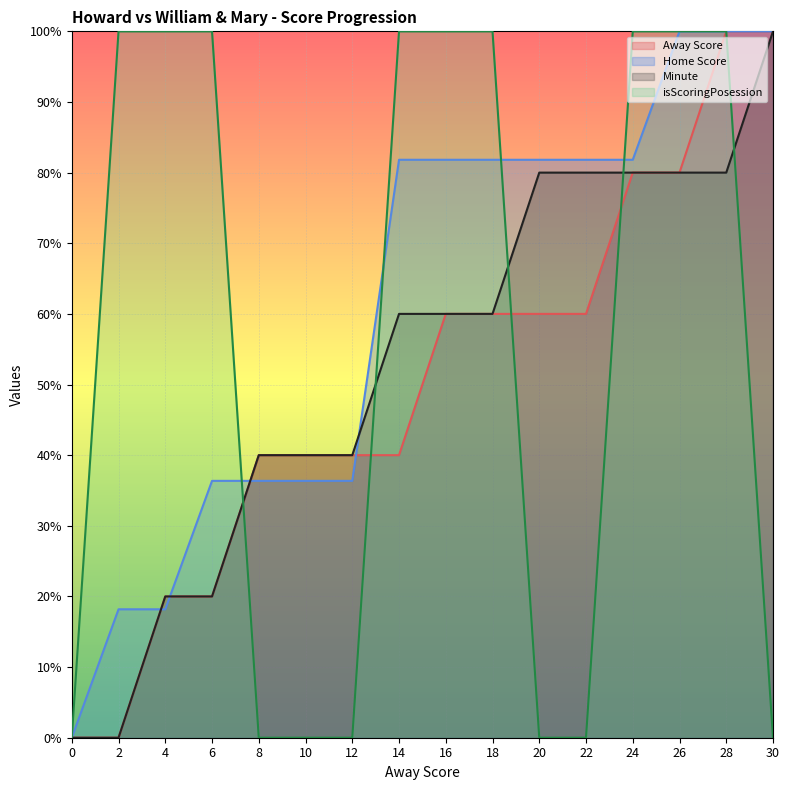

Reading left to right, transcribe all the data shown in this chart.

Away Score: 0.0	0.0	20.0	20.0	40.0	40.0	40.0	40.0	60.0	60.0	60.0	60.0	80.0	80.0	100.0	100.0
Home Score: 0.0	18.2	18.2	36.4	36.4	36.4	36.4	81.8	81.8	81.8	81.8	81.8	81.8	100.0	100.0	100.0
Minute: 0.0	0.0	20.0	20.0	40.0	40.0	40.0	60.0	60.0	60.0	80.0	80.0	80.0	80.0	80.0	100.0
isScoringPosession: 0.0	100.0	100.0	100.0	0.0	0.0	0.0	100.0	100.0	100.0	0.0	0.0	100.0	100.0	100.0	0.0